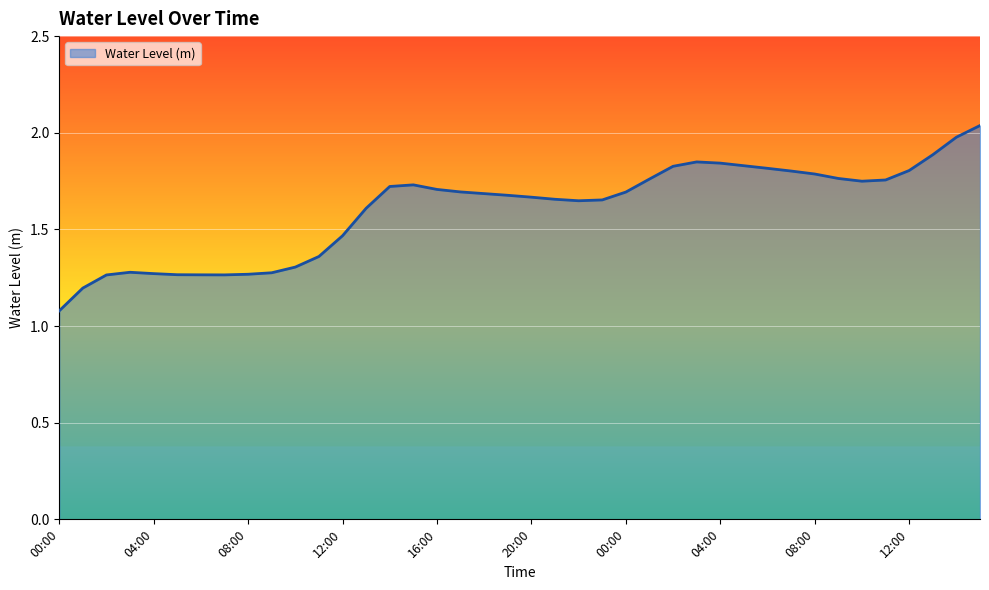

What is the smallest value displayed?

1.1